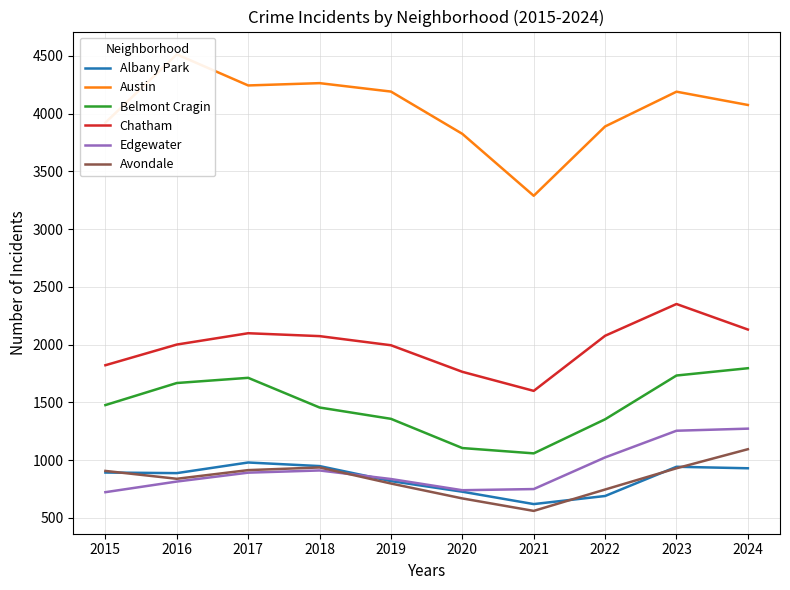

What is the maximum value for Belmont Cragin?

1796